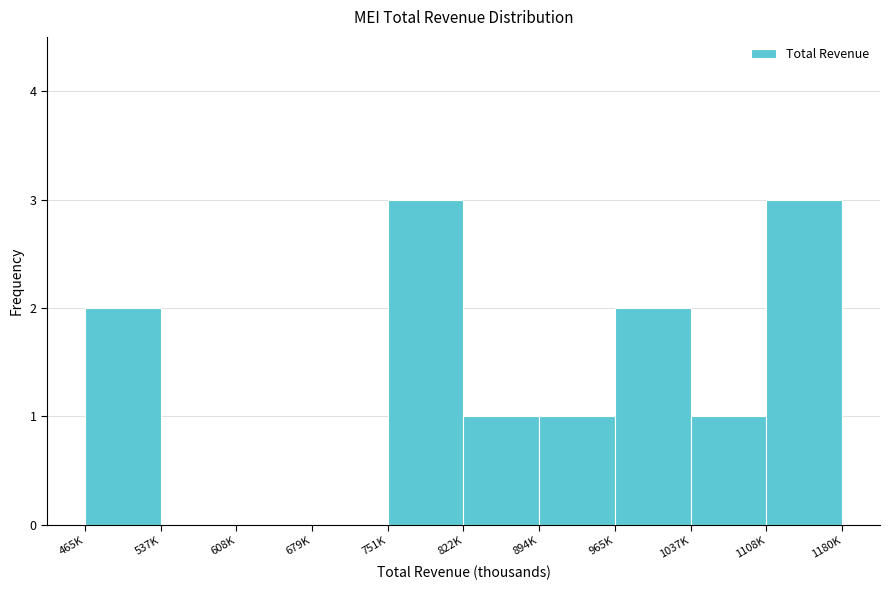

Reading left to right, list all the values displayed in this chart.

465K=2	537K=0	608K=0	679K=0	751K=3	822K=1	894K=1	965K=2	1037K=1	1108K=3